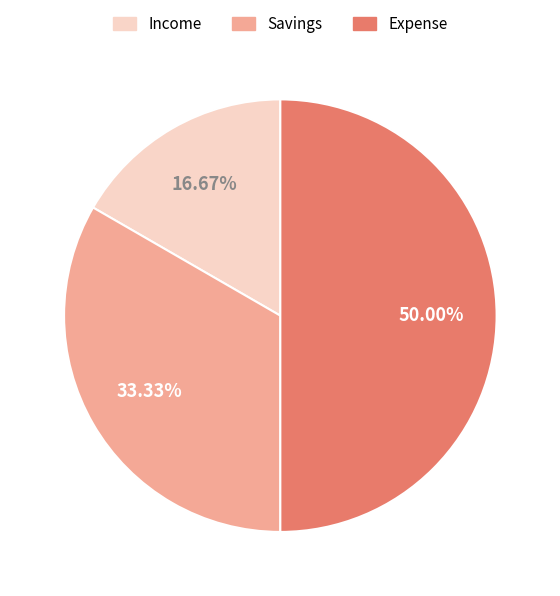

To the nearest percent, what is the combined percentage of Expense and Income?

67%